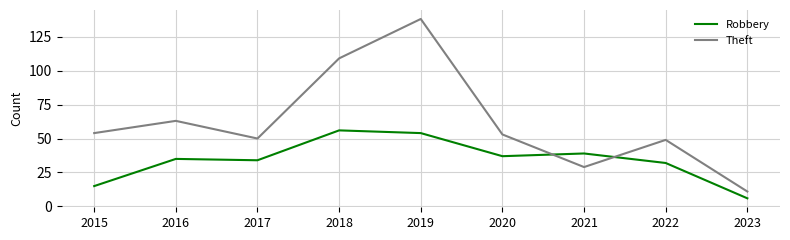

Rank the series by their maximum value, from lowest to highest.

Robbery, Theft